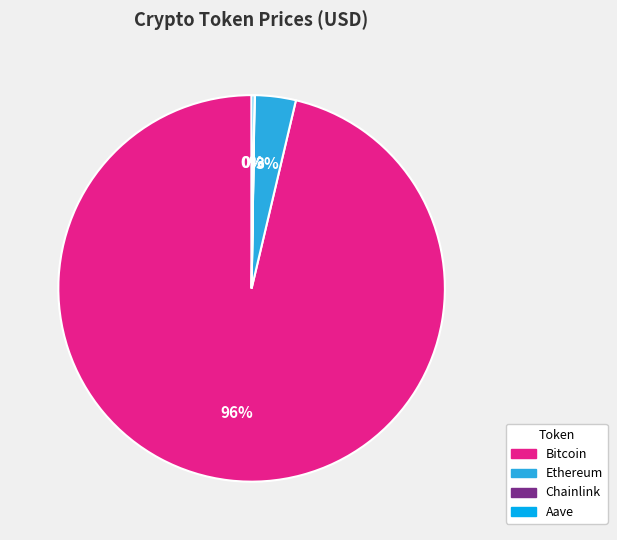

What is the largest slice in the pie chart?

Bitcoin